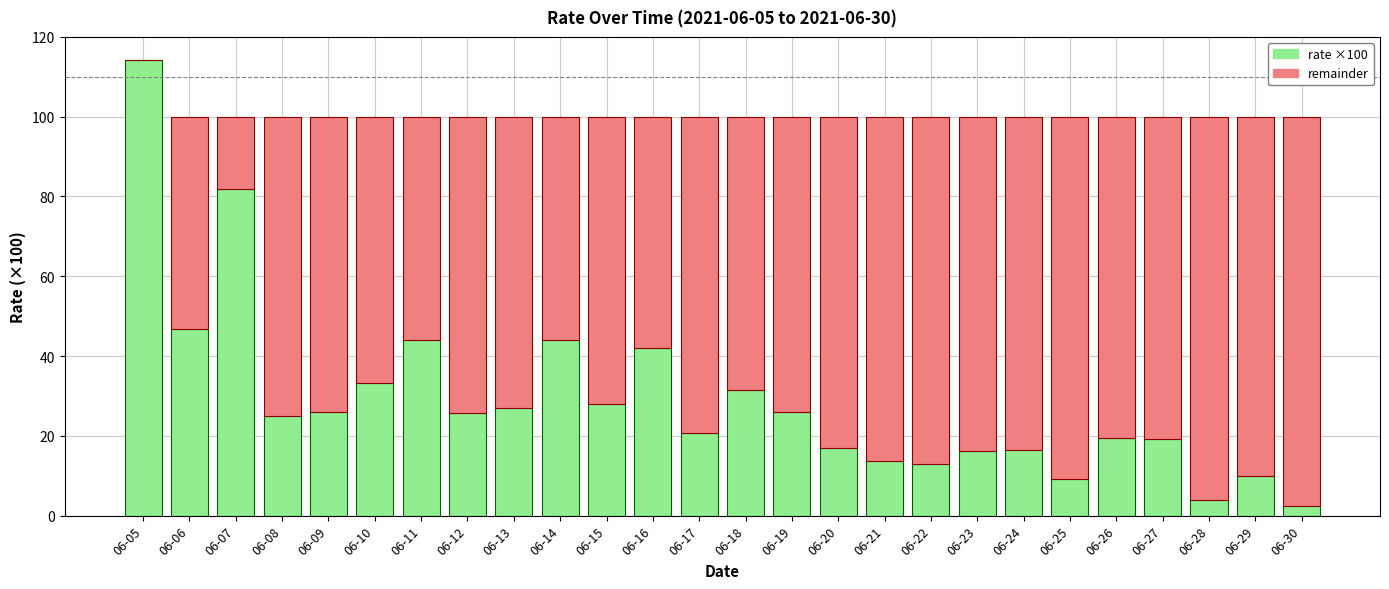

At which category is the sum across all series the highest?

06-05